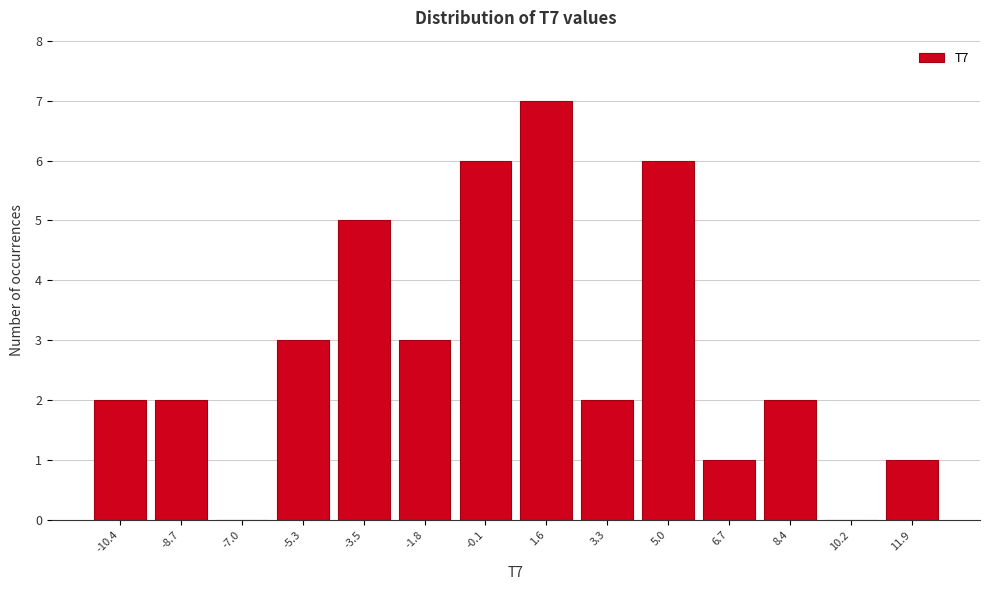

Reading left to right, extract all data points from this chart.

-10.4=2	-8.7=2	-7.0=0	-5.3=3	-3.5=5	-1.8=3	-0.1=6	1.6=7	3.3=2	5.0=6	6.7=1	8.4=2	10.2=0	11.9=1